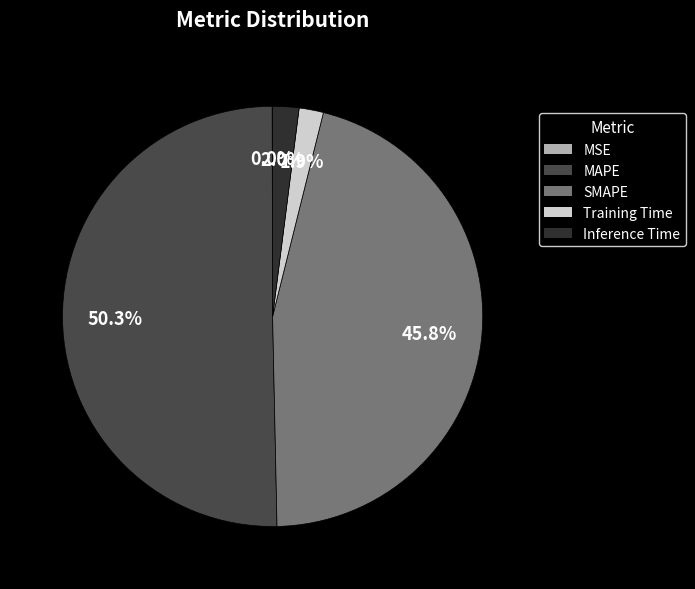

Is it true that SMAPE is 33% of the pie?

False